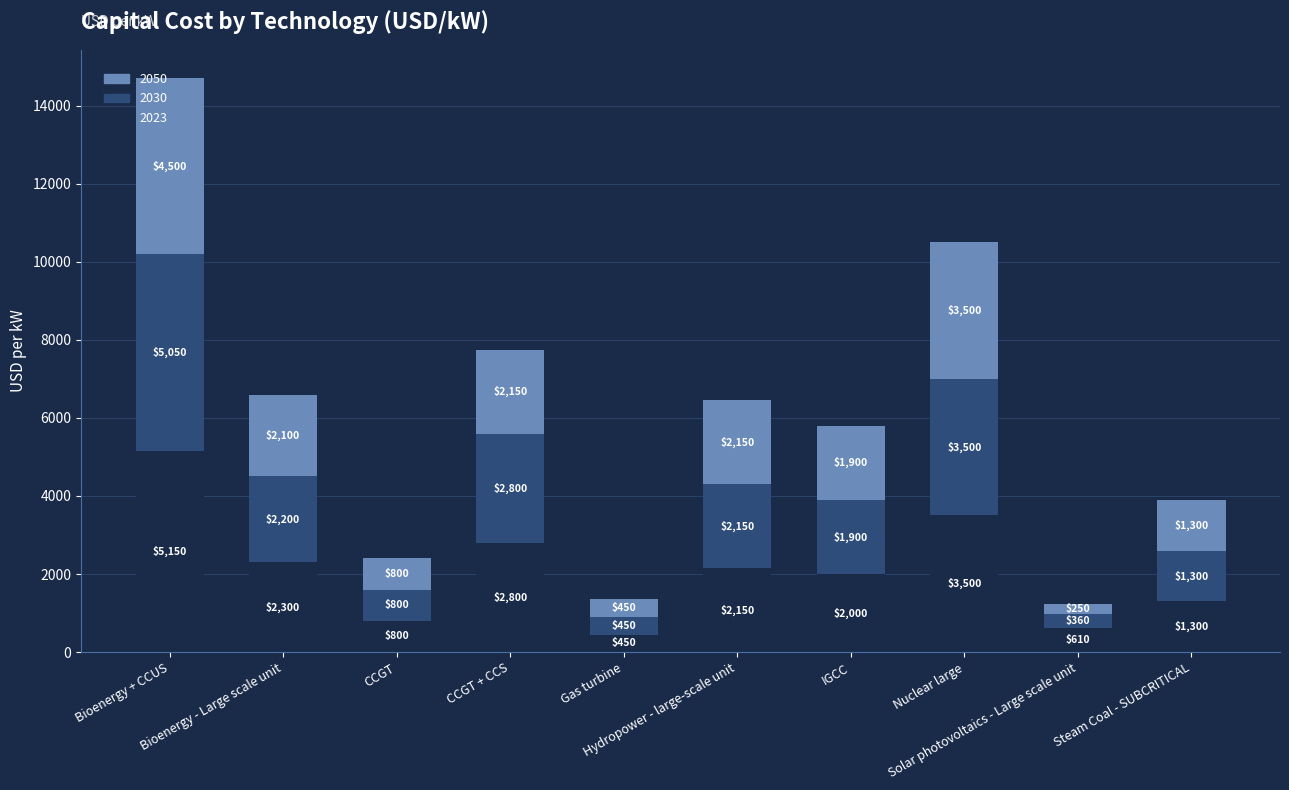

What is the lowest value of the 2023 series?

450